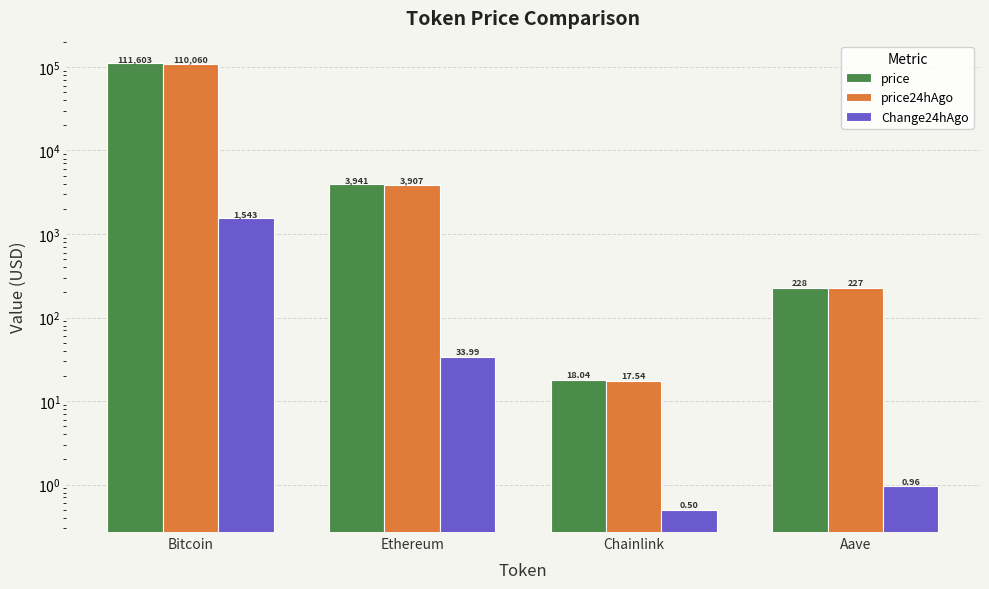

Does the chart contain any negative values?

No